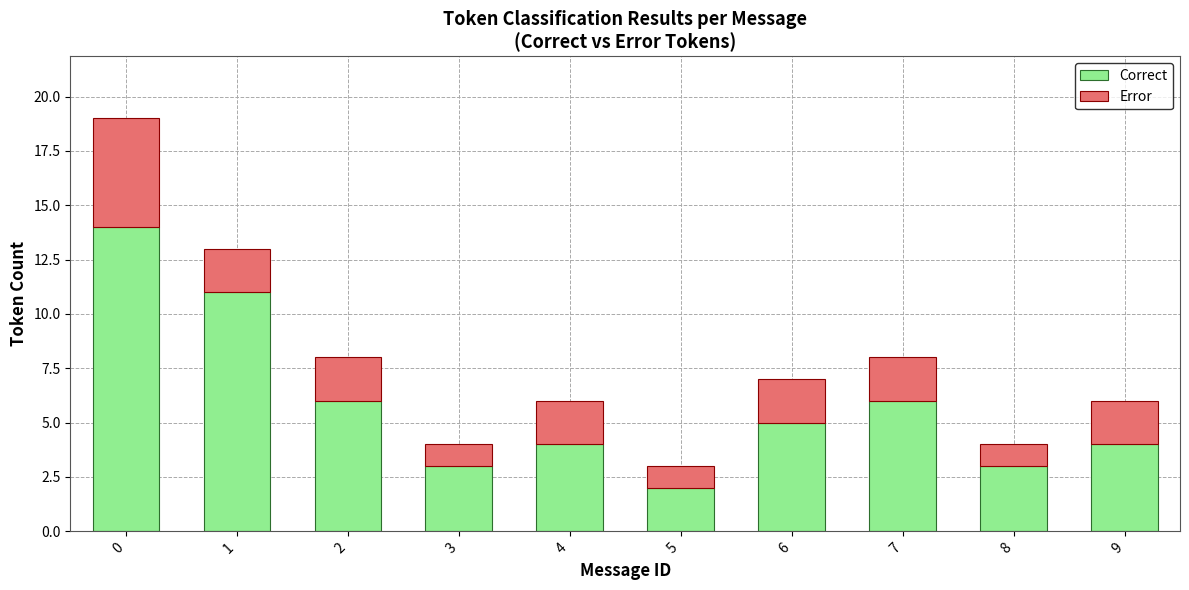

Is it true that Correct equals 3 at 8?

True